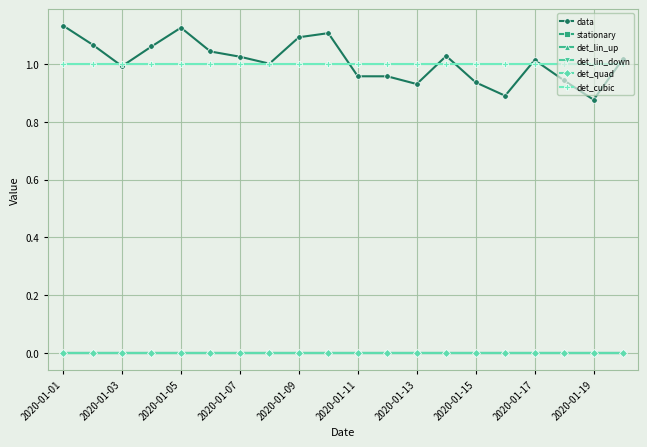

Does the chart have visible grid lines?

Yes